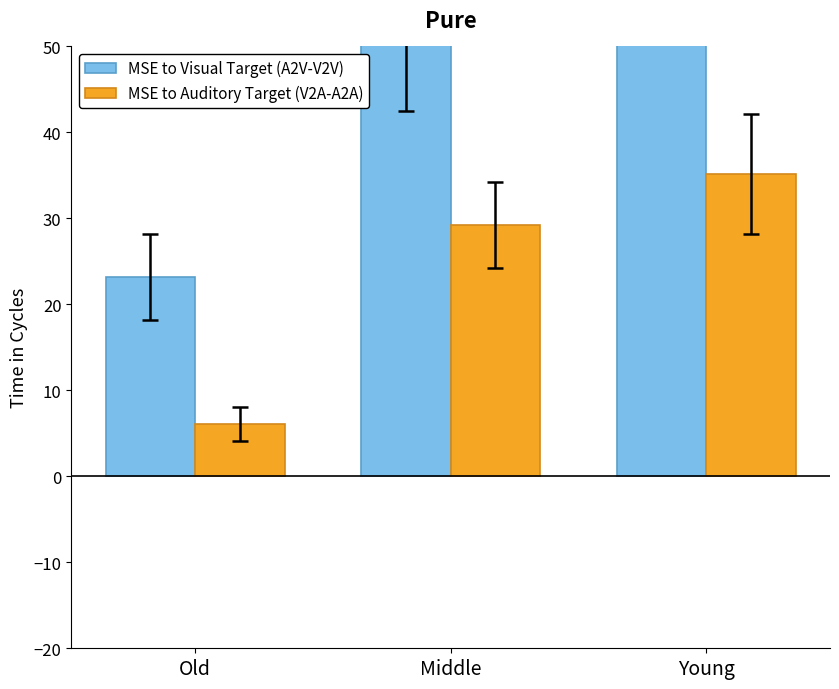

How many data points in MSE to Auditory Target (V2A-A2A) are less than 29?

1